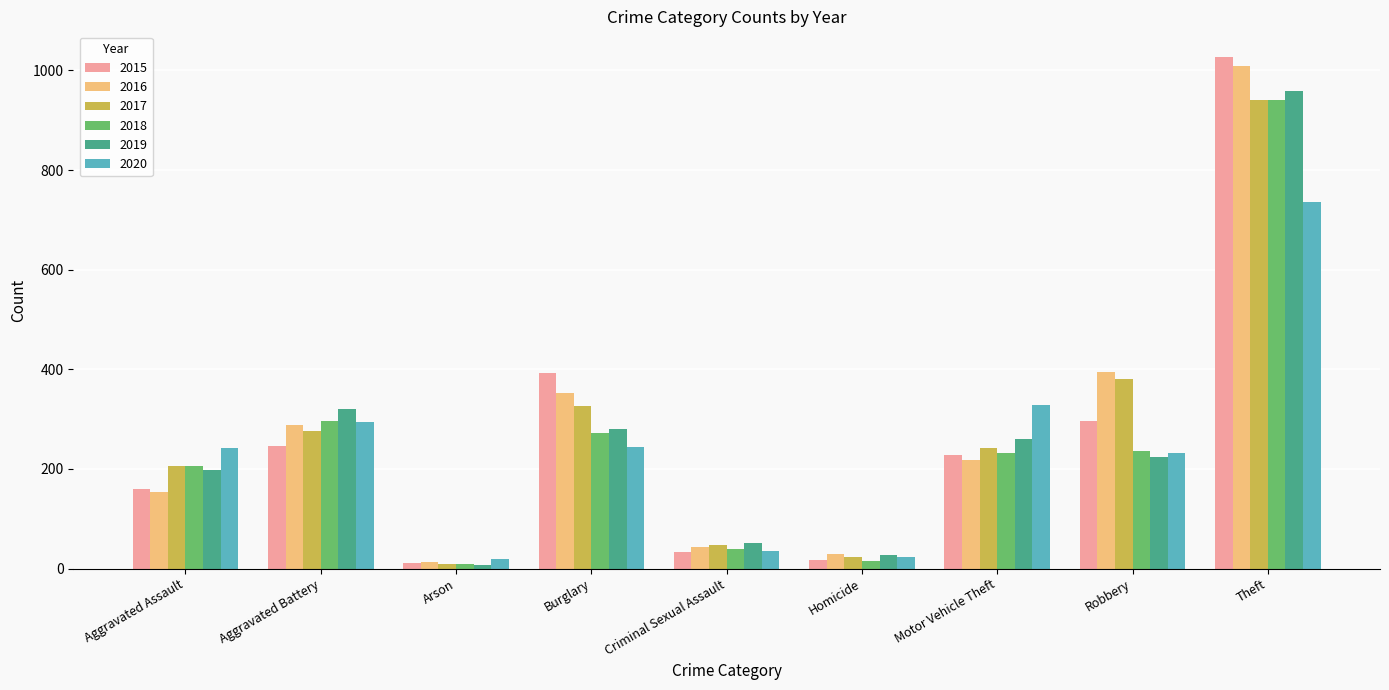

Between Motor Vehicle Theft and Robbery, which series saw the biggest shift?

2016